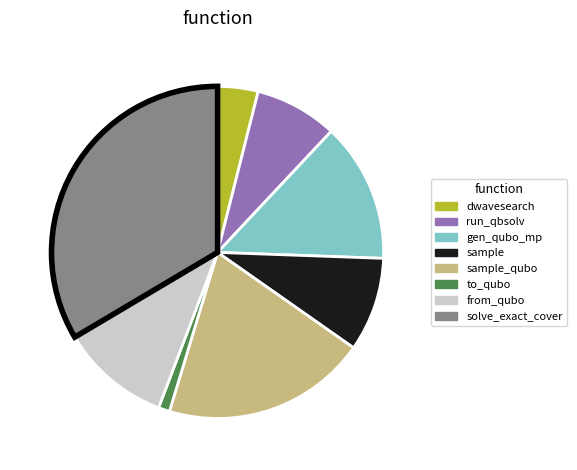

How many slices are in this pie chart?

8